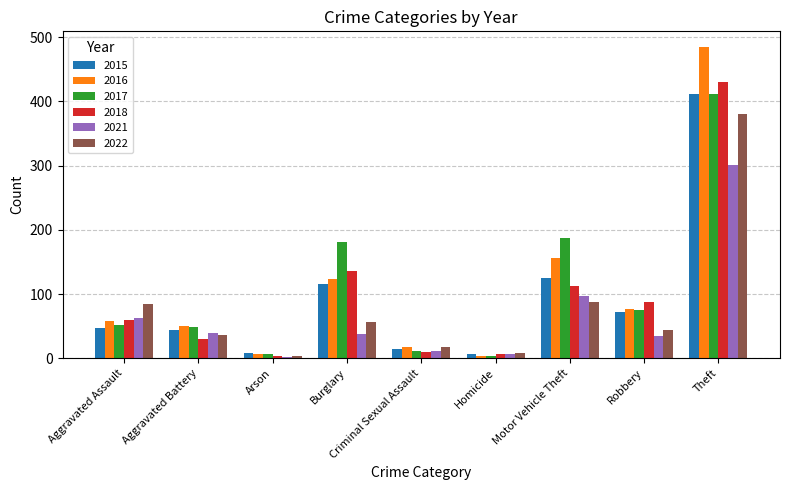

What is the sum of all 2018 values?

876